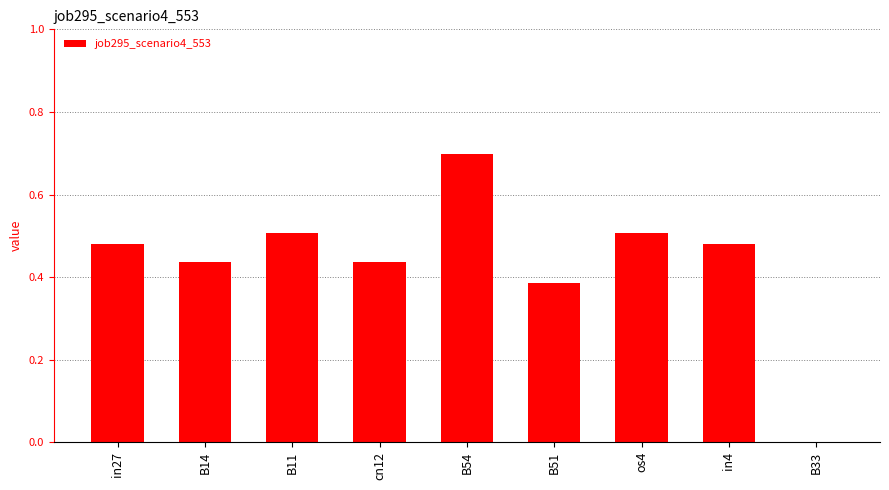

What is the maximum value shown in the chart?

0.7